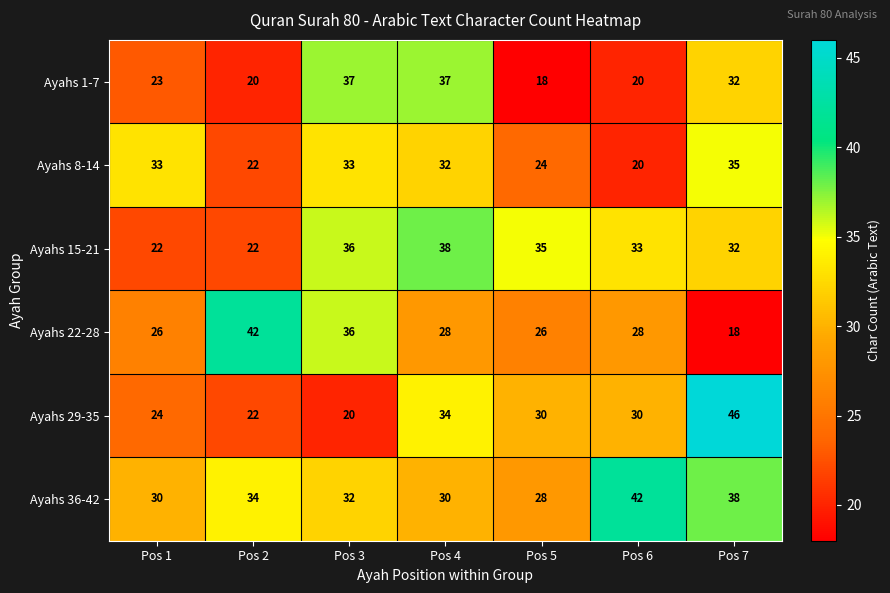

What is the difference between the highest and lowest values at Pos 5?

17